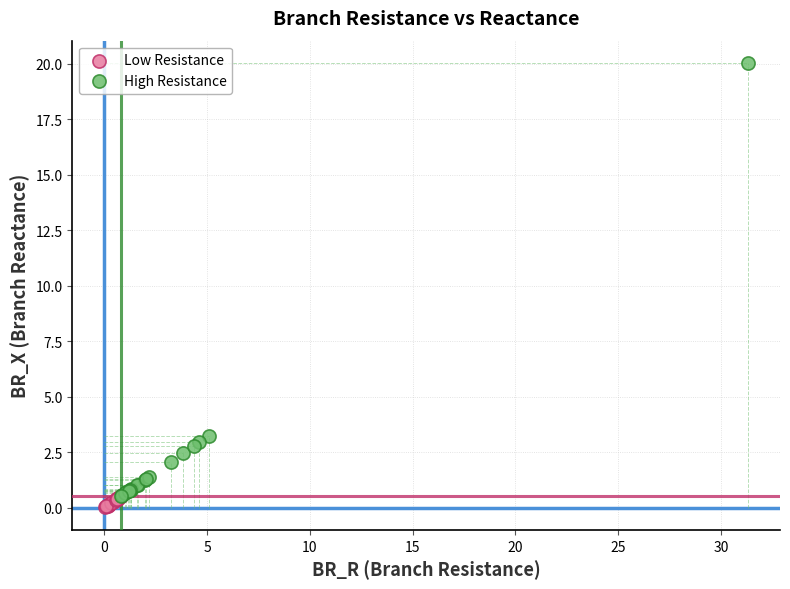

Which series contains the highest Y value?

High Resistance